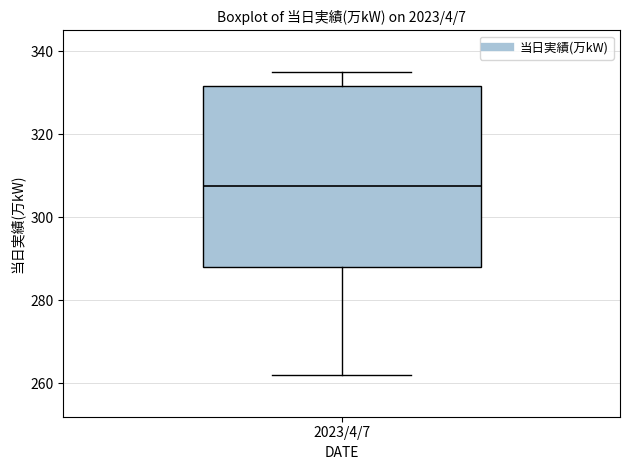

Transcribe this box plot: give where the median line is, the range the box spans, and where the two whiskers end, as read against the y-axis. The values are not printed on the chart, so give them approximately, as read against the axis.

median 308, box 288 to 332, whiskers 262 to 336